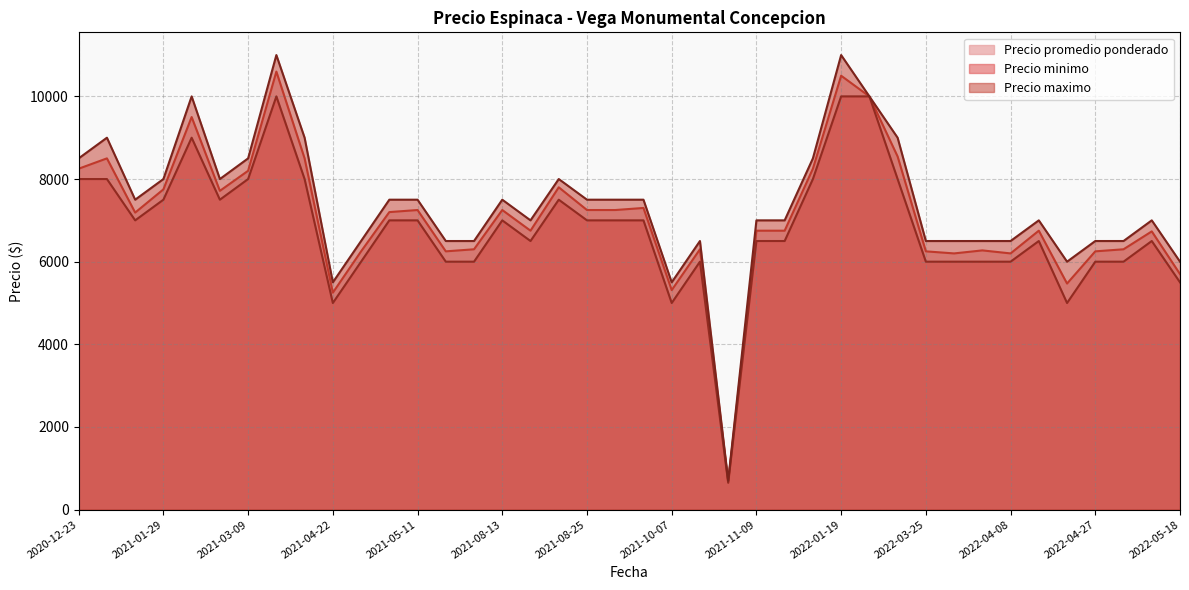

At how many categories does at least one series exceed 8202?

10